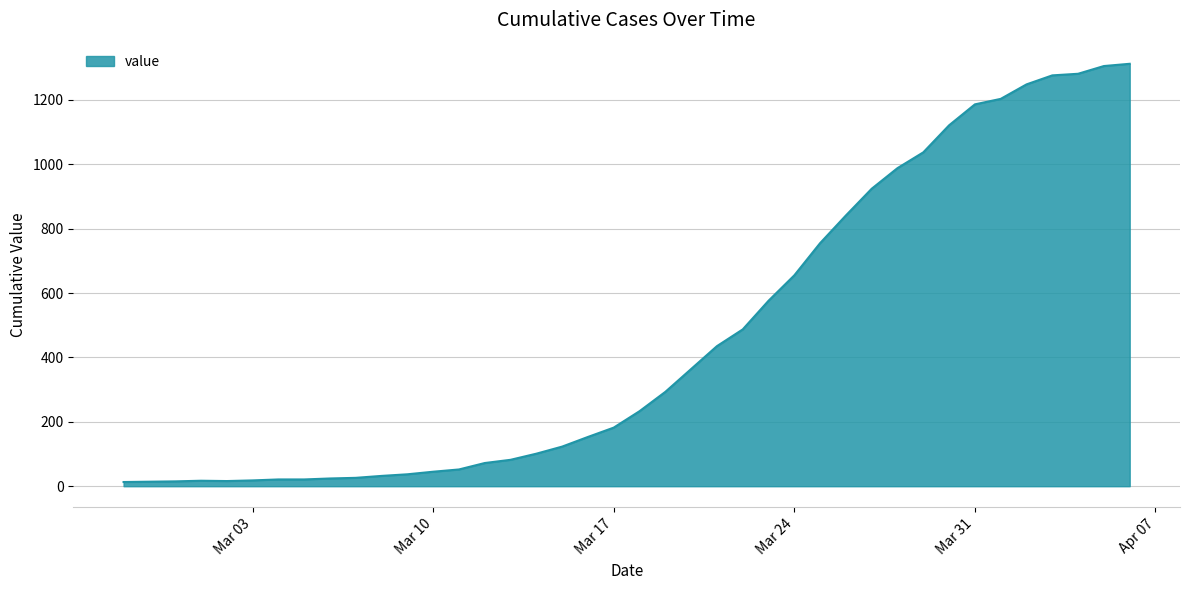

What is the difference between the maximum and minimum values?

1299